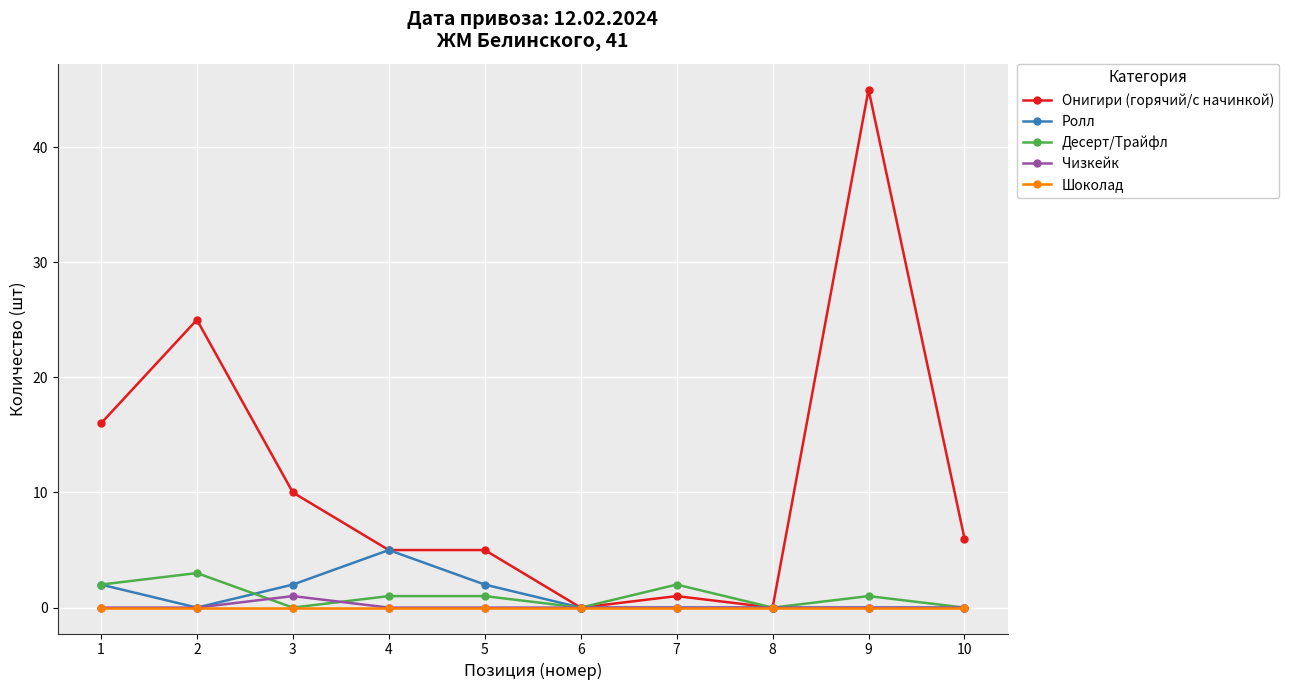

Which series has the widest spread of values?

Онигири (горячий/с начинкой)